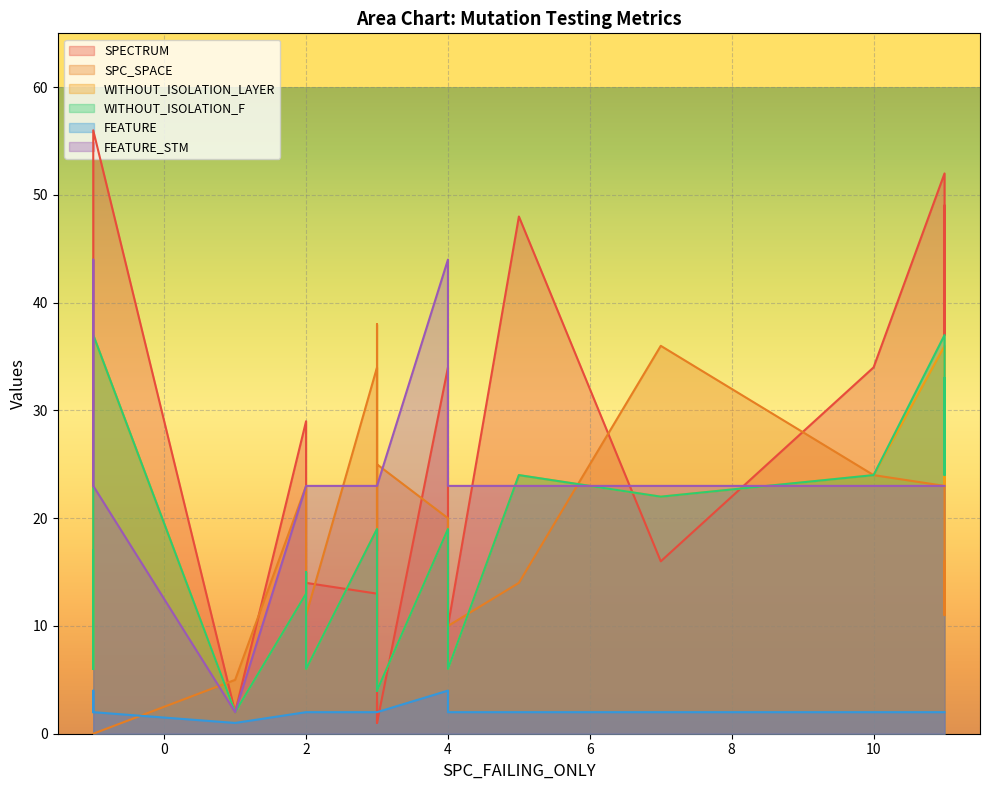

What is the sum of all SPC_SPACE values?

361